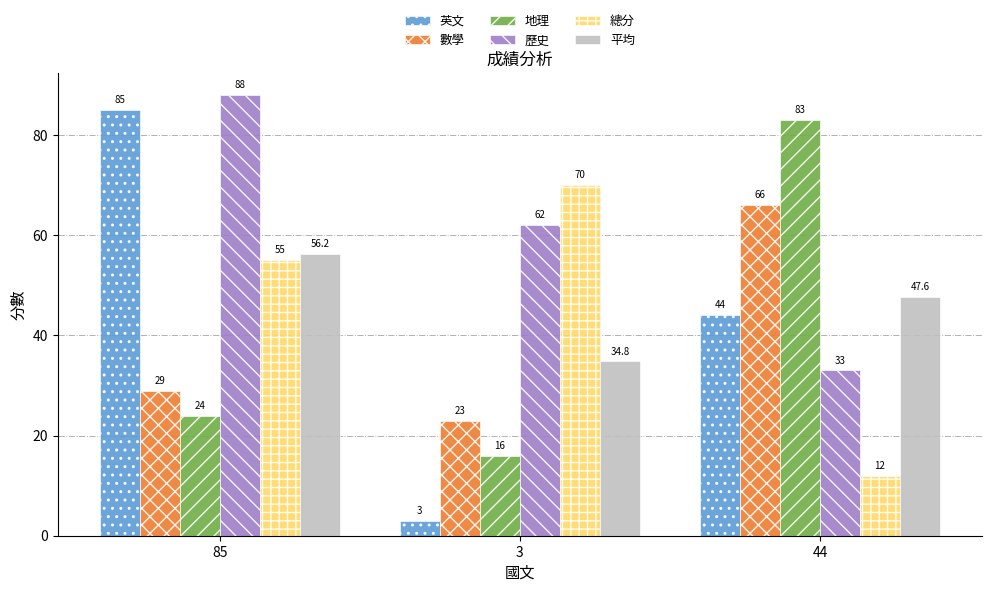

Rank the categories by 總分 value from lowest to highest.

44, 85, 3